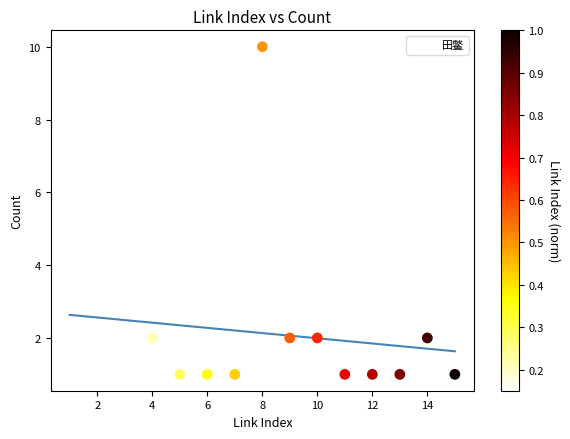

What is the range of X values (max minus min)?

14